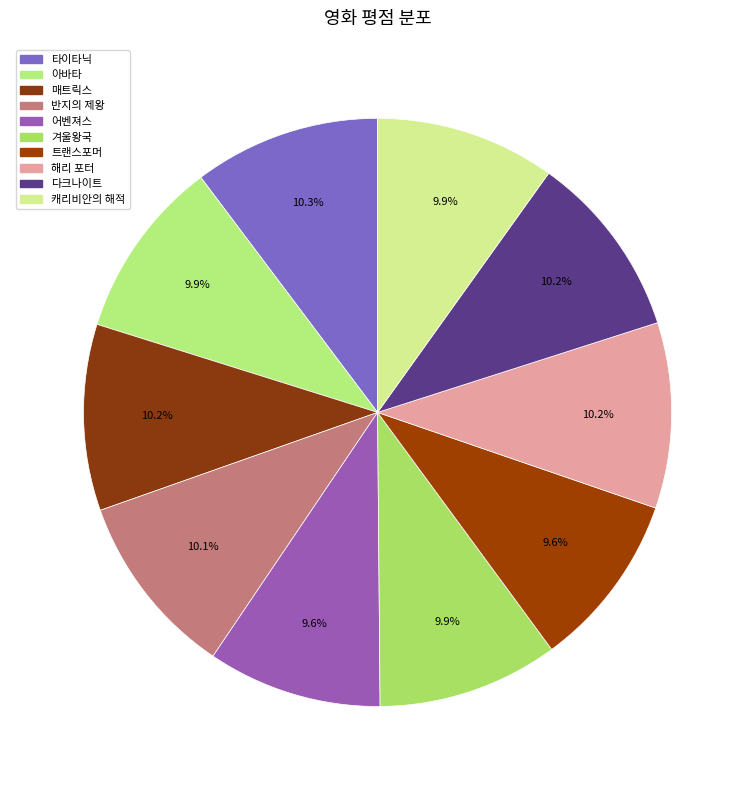

How many segments does this pie chart have?

10